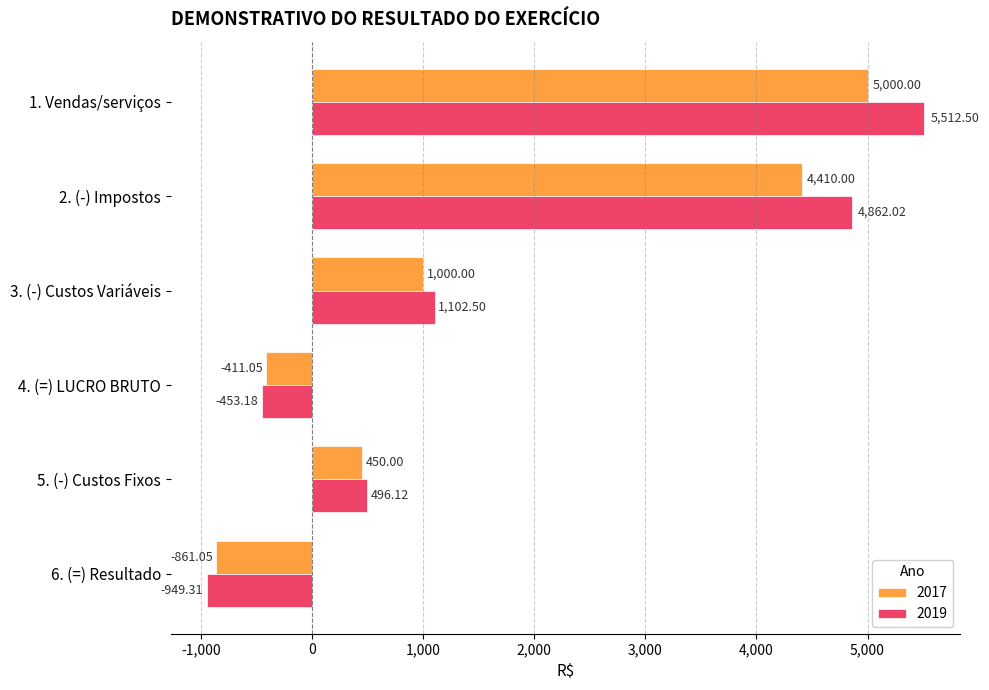

Rank the series by their average value, from highest to lowest.

2019, 2017